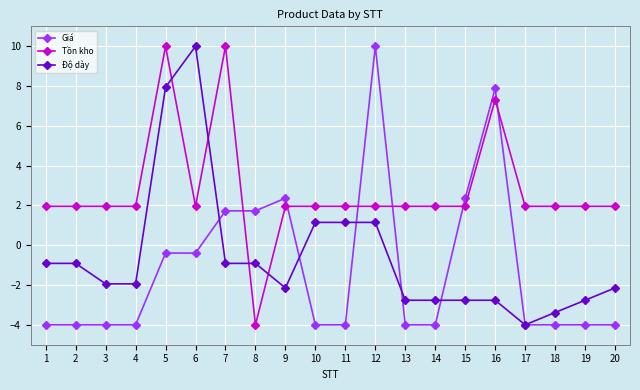

Does the chart display data point markers on the line(s)?

Yes